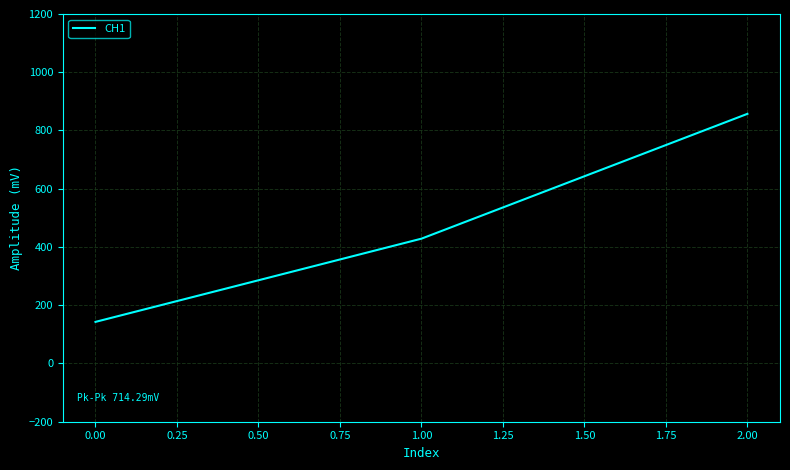

The value at 2.00 is 857.1. True or false?

True